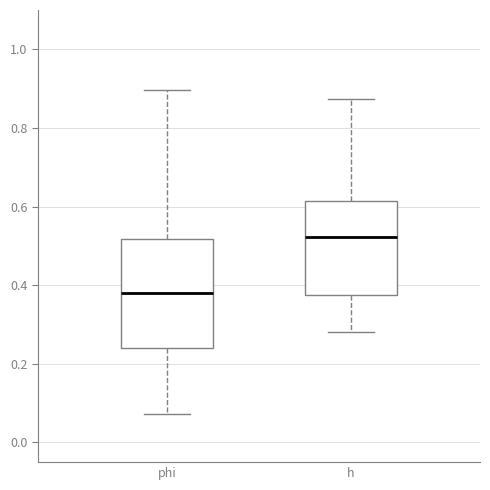

Which box has the lowest median line?

phi